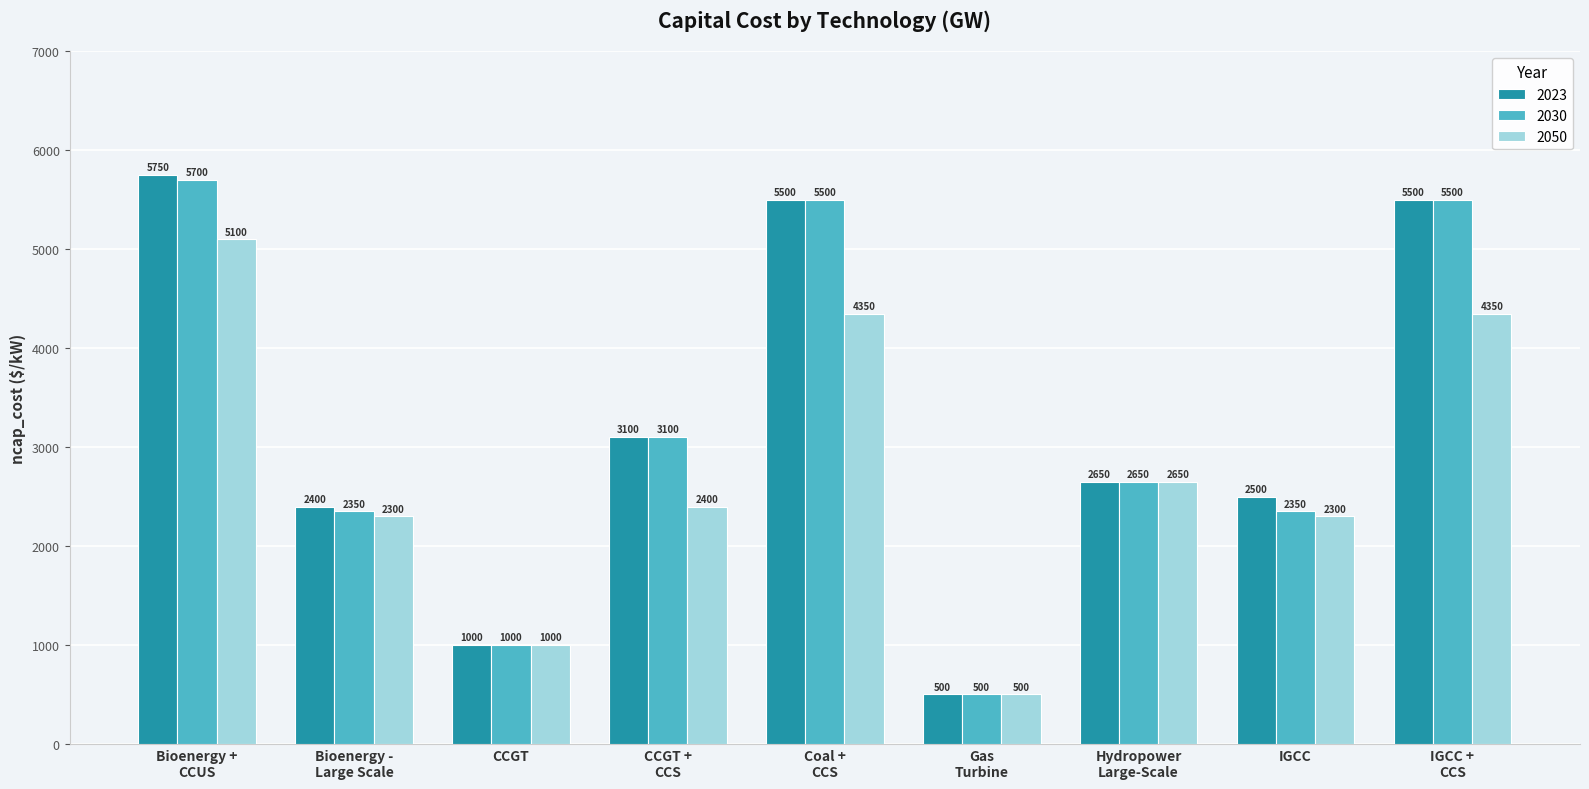

Reading left to right, transcribe all the data shown in this chart.

2023: 5750	2400	1000	3100	5500	500	2650	2500	5500
2030: 5700	2350	1000	3100	5500	500	2650	2350	5500
2050: 5100	2300	1000	2400	4350	500	2650	2300	4350